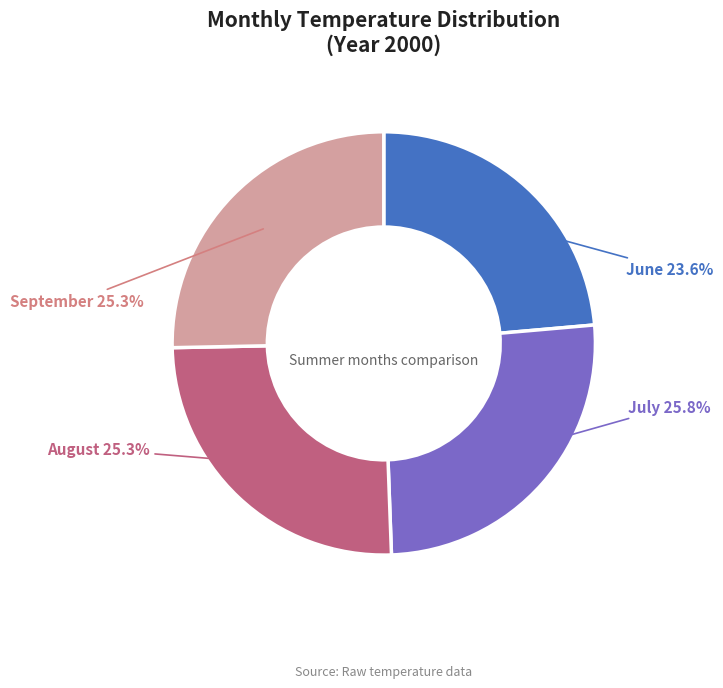

Is there any slice that represents more than half of the pie?

No